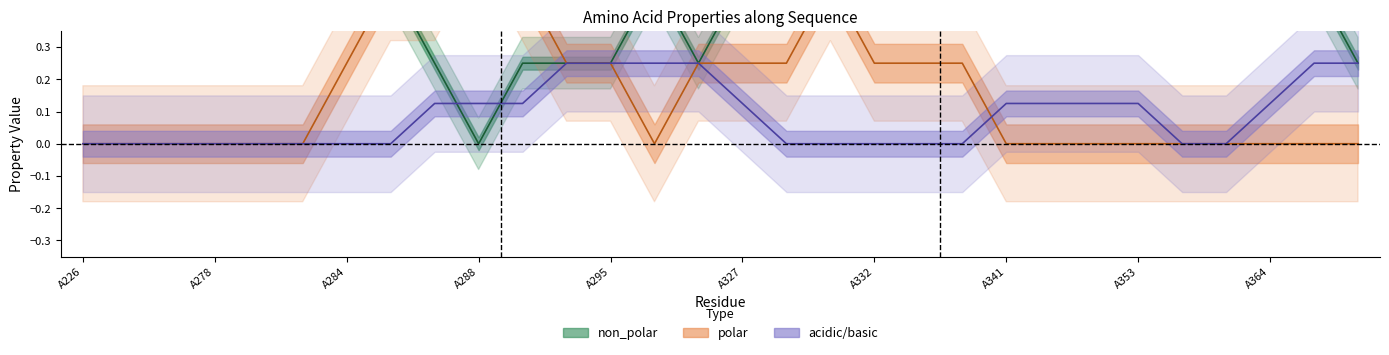

True or false: basic and non_polar cross at least once.

True